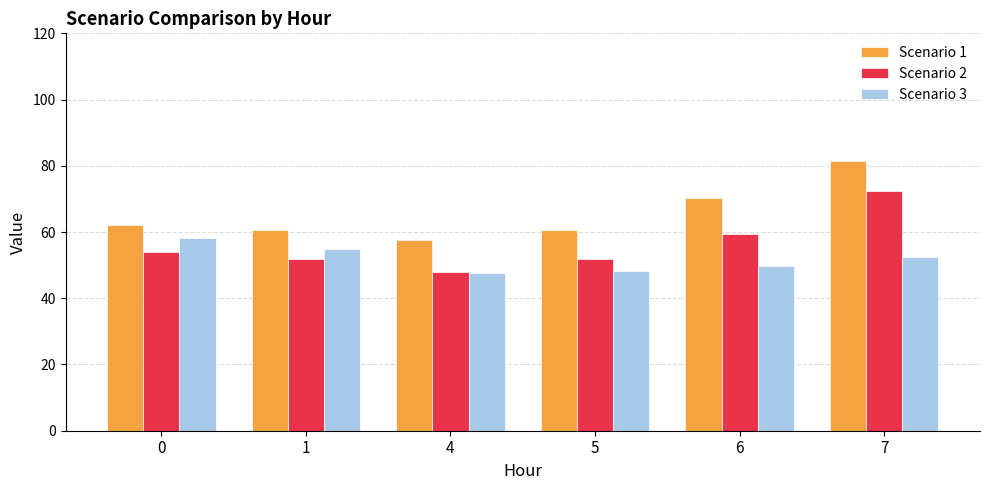

True or false: Scenario 2 has a value of 91.8 at 0.

False